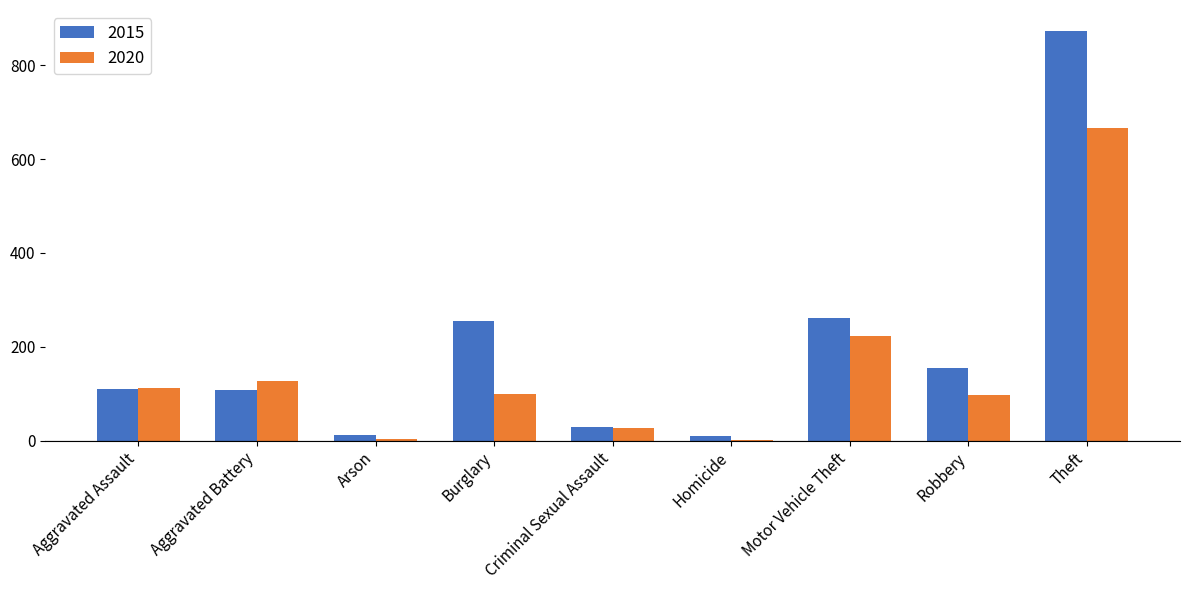

What is the difference between the 2015 values at Burglary and Homicide?

245